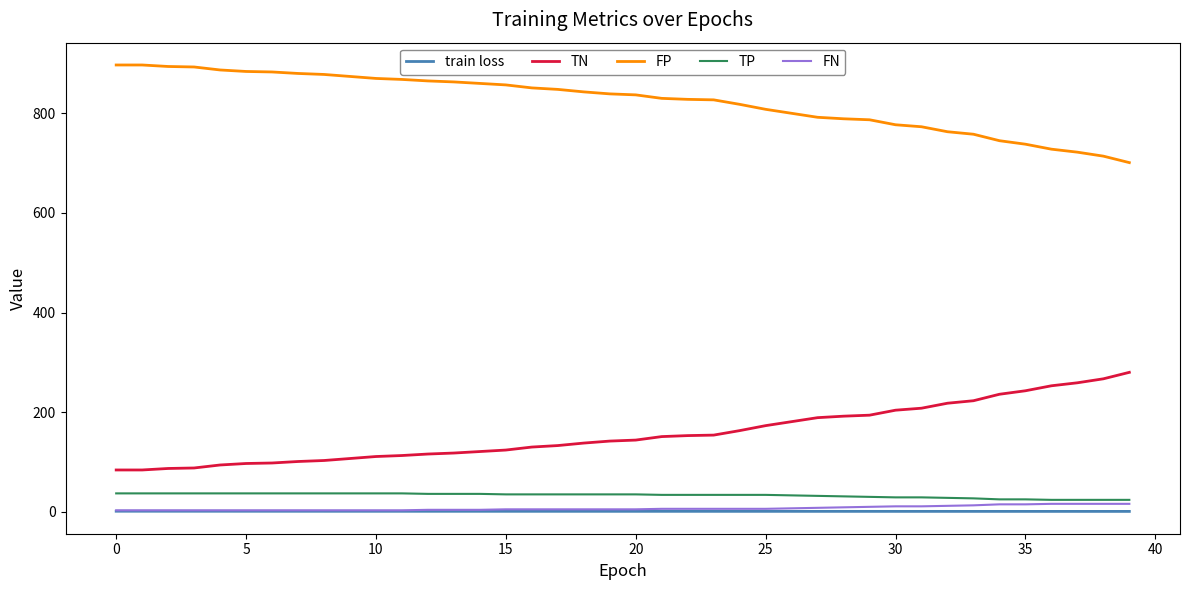

True or false: FP and FN intersect in this chart.

False